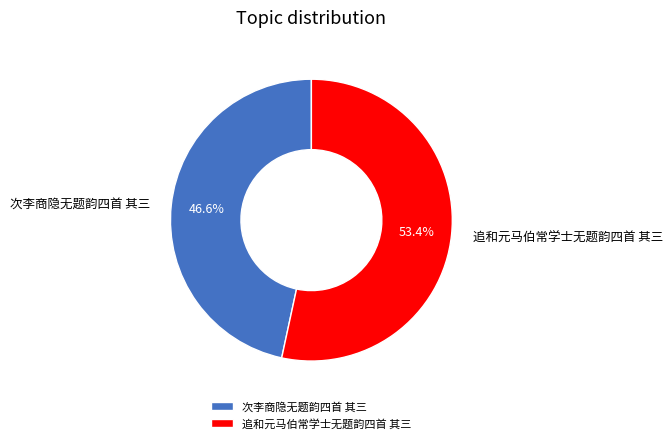

To the nearest percent, what is the difference between the largest and smallest slice percentages?

7%